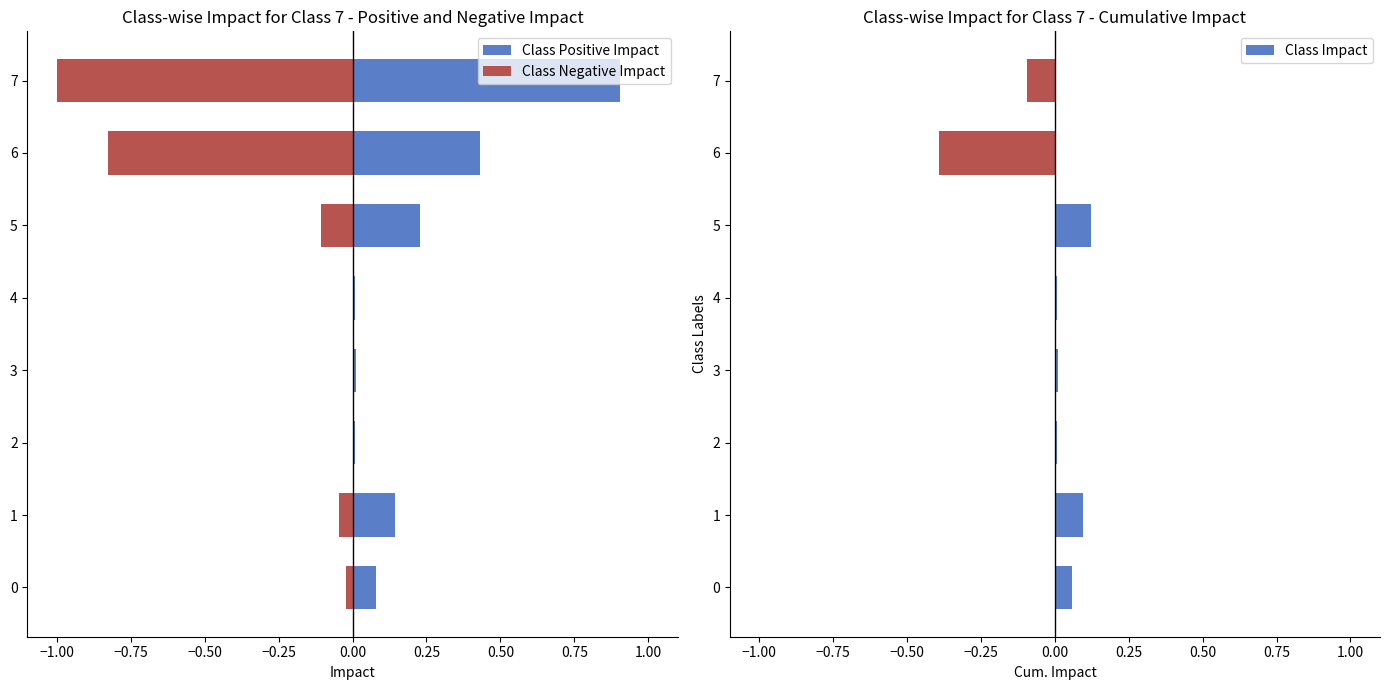

What is the sum of all Class Positive Impact values?

1.8